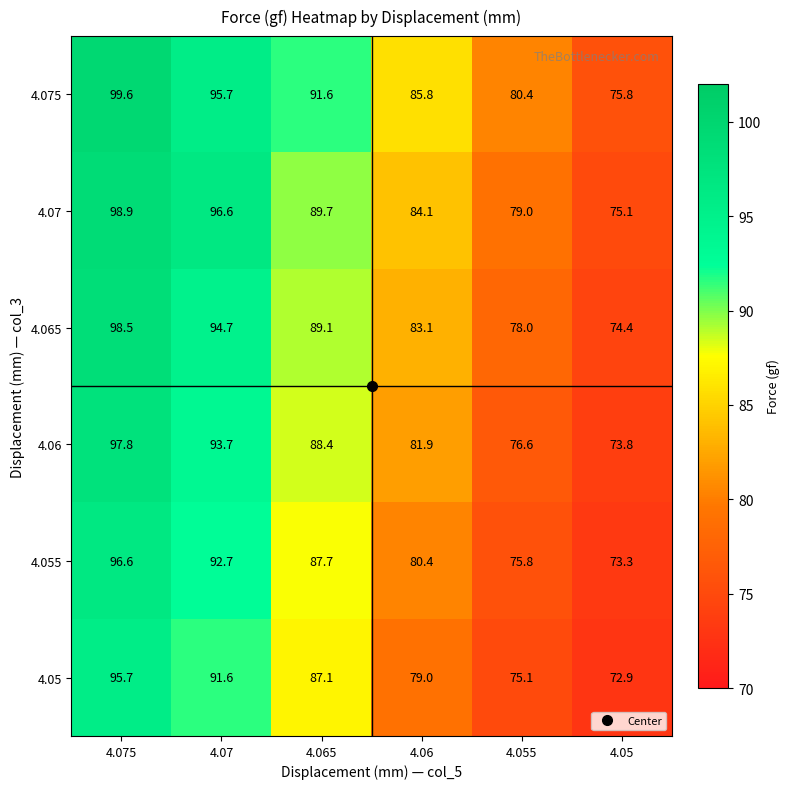

What is the difference between the second highest and minimum values in the 4.05 series?

18.7